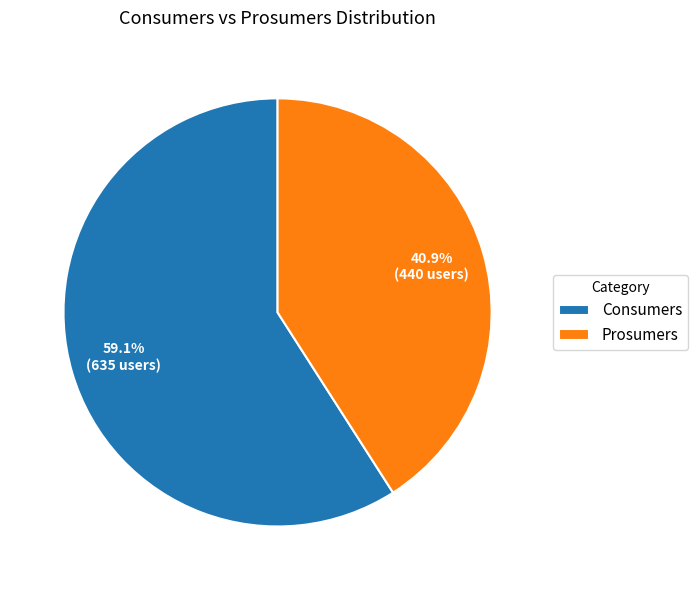

To the nearest percent, what is the difference between the largest and smallest slice percentages?

18%